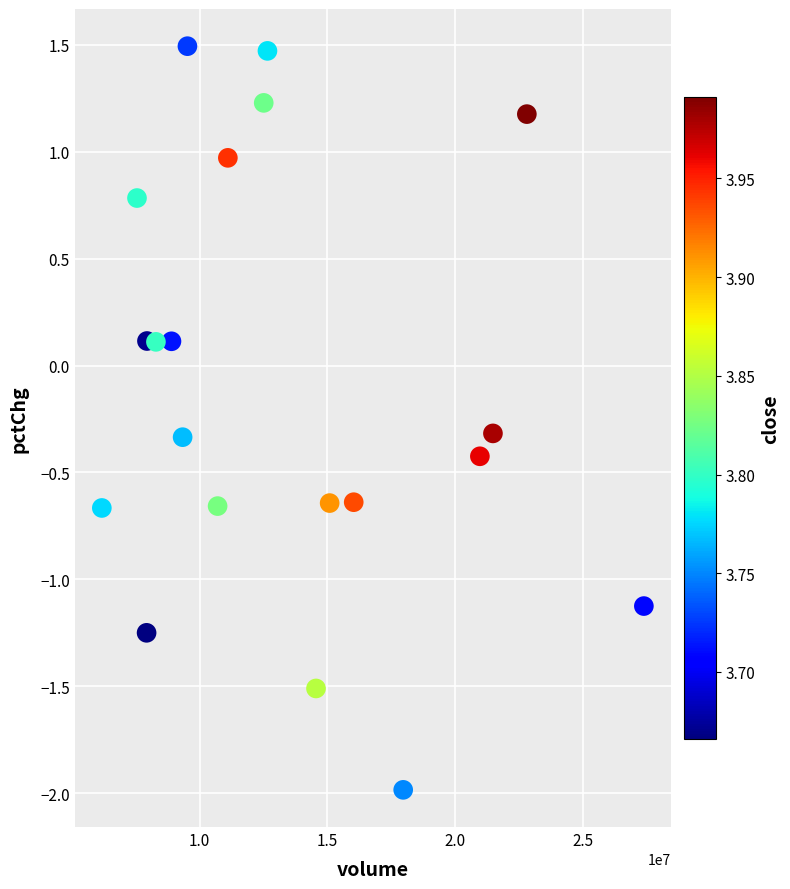

What is the range of X values (max minus min)?

21226719.0